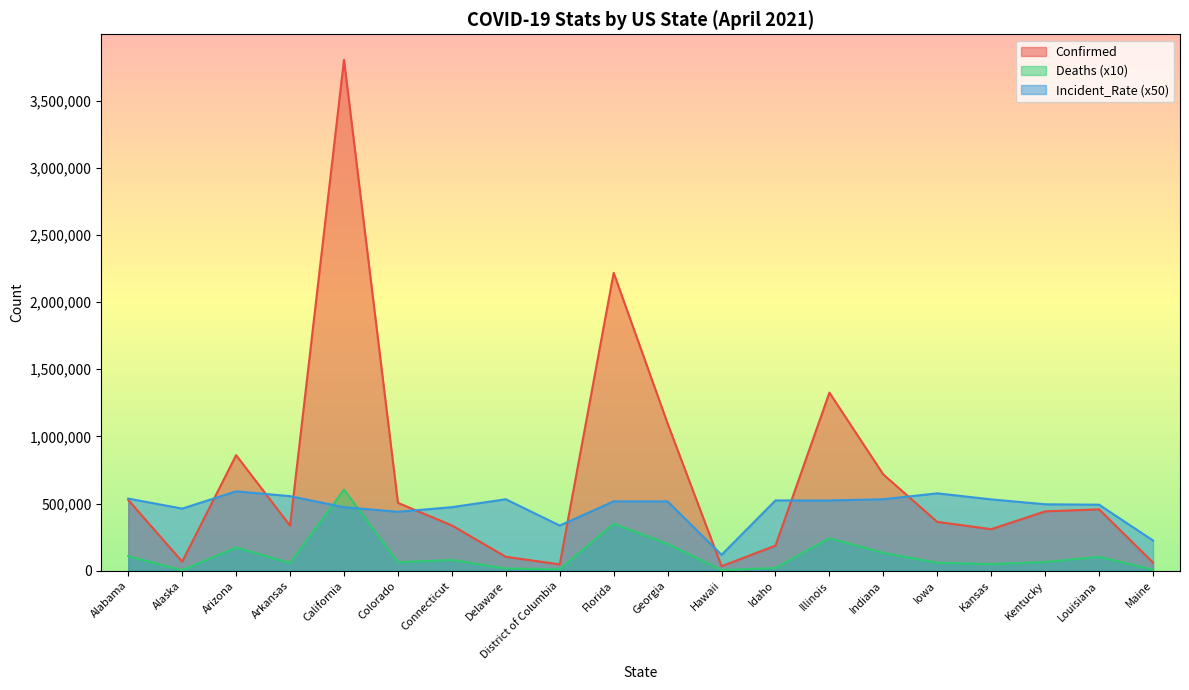

Does the chart display data point markers on the line(s)?

No